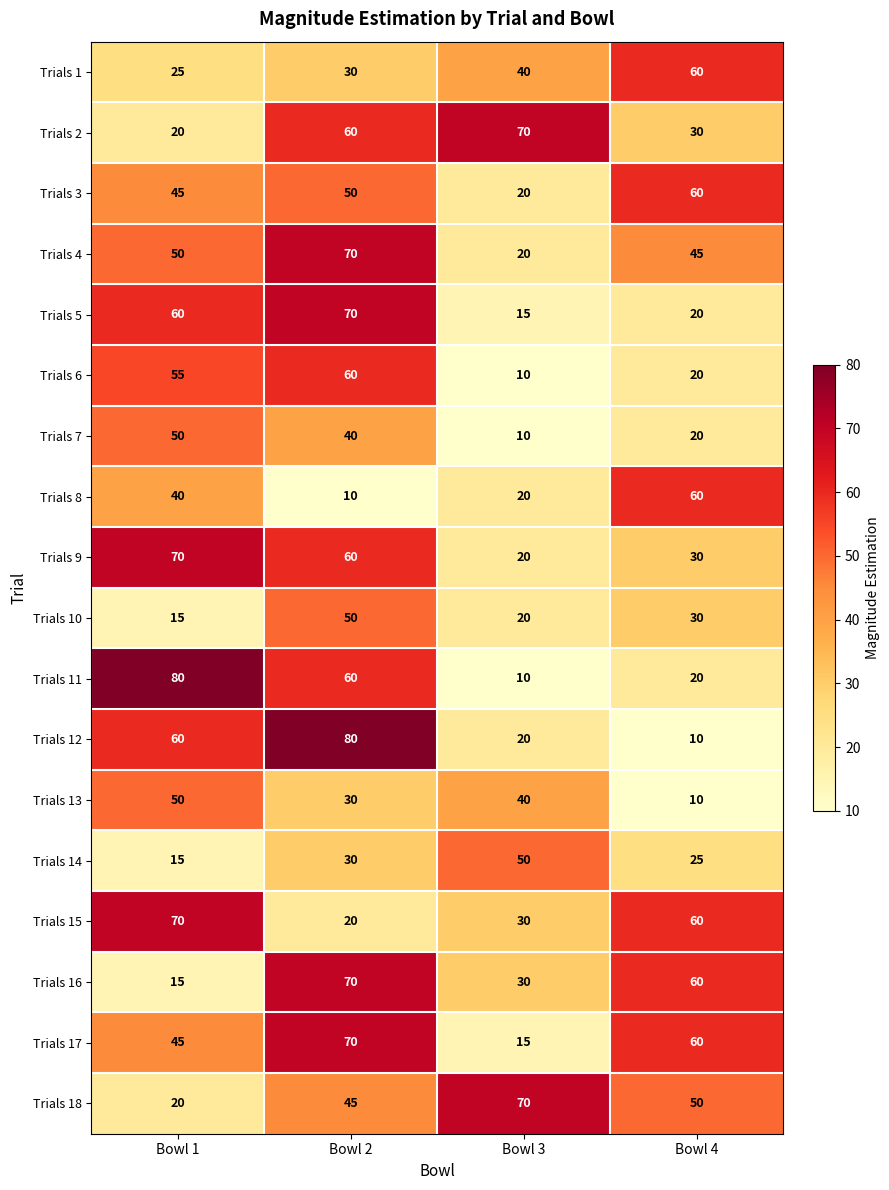

Which category has the highest value in the Trials 1 series?

Bowl 4